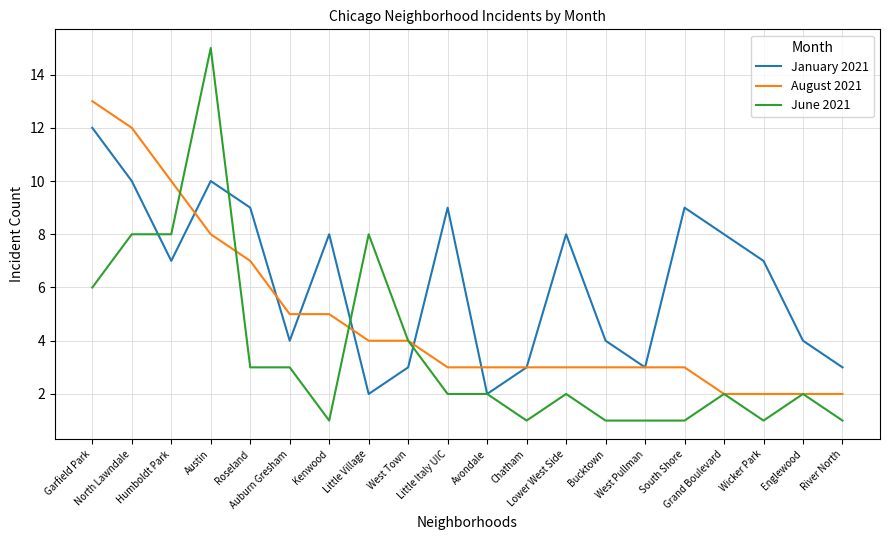

What is the total value across all series at South Shore?

13